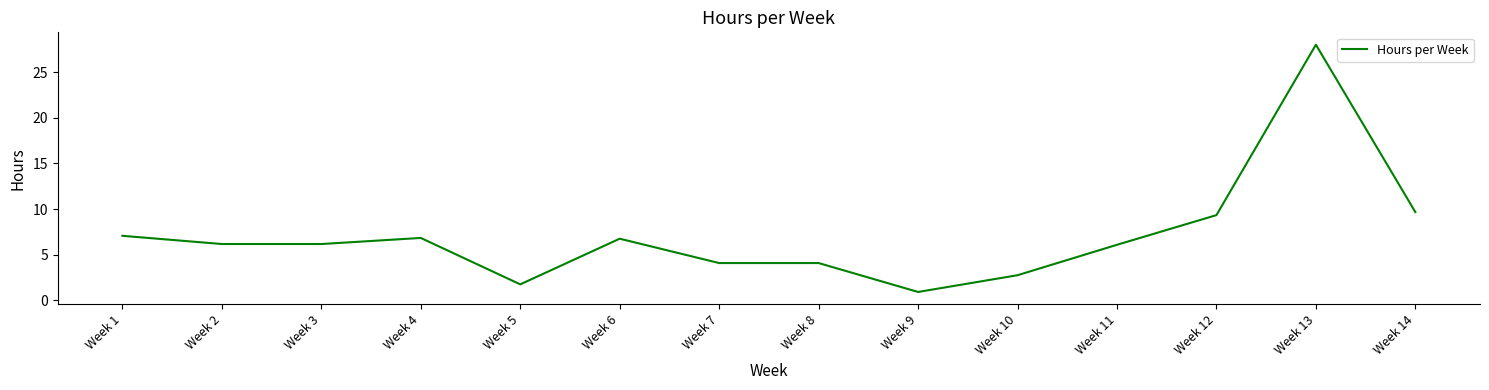

What is the difference between the values at Week 11 and Week 8?

2.0